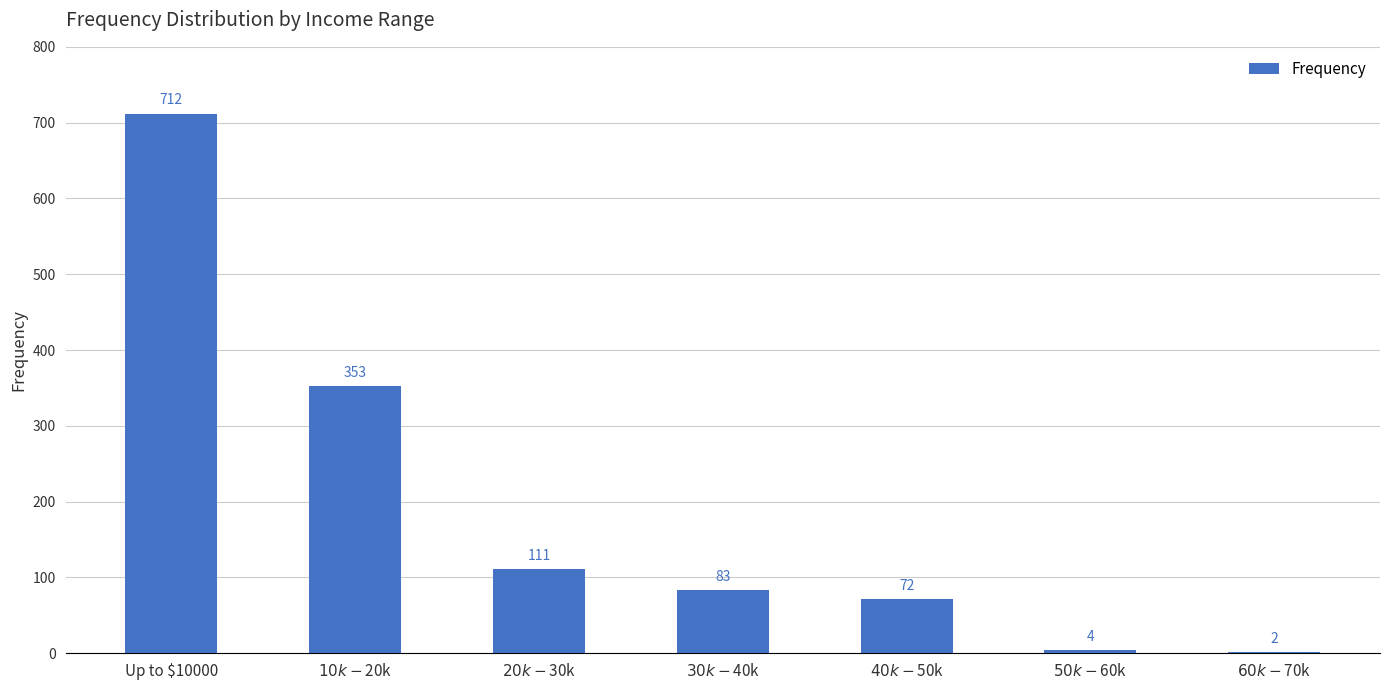

Which label corresponds to the largest value in the chart?

Up to $10000